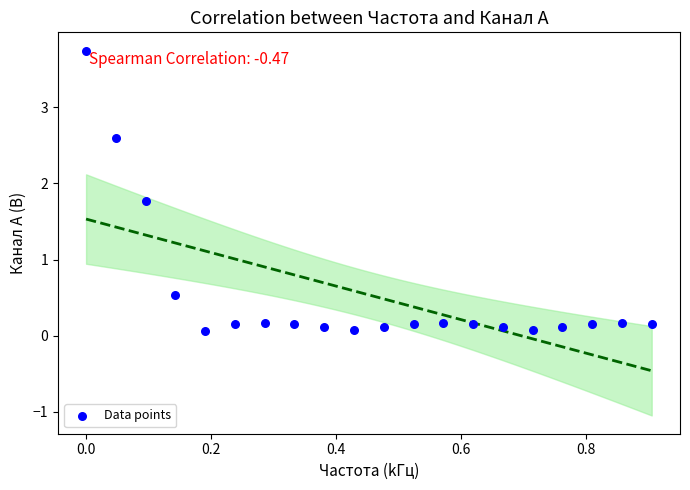

What Y value in the scatter plot is closest to 1?

0.5